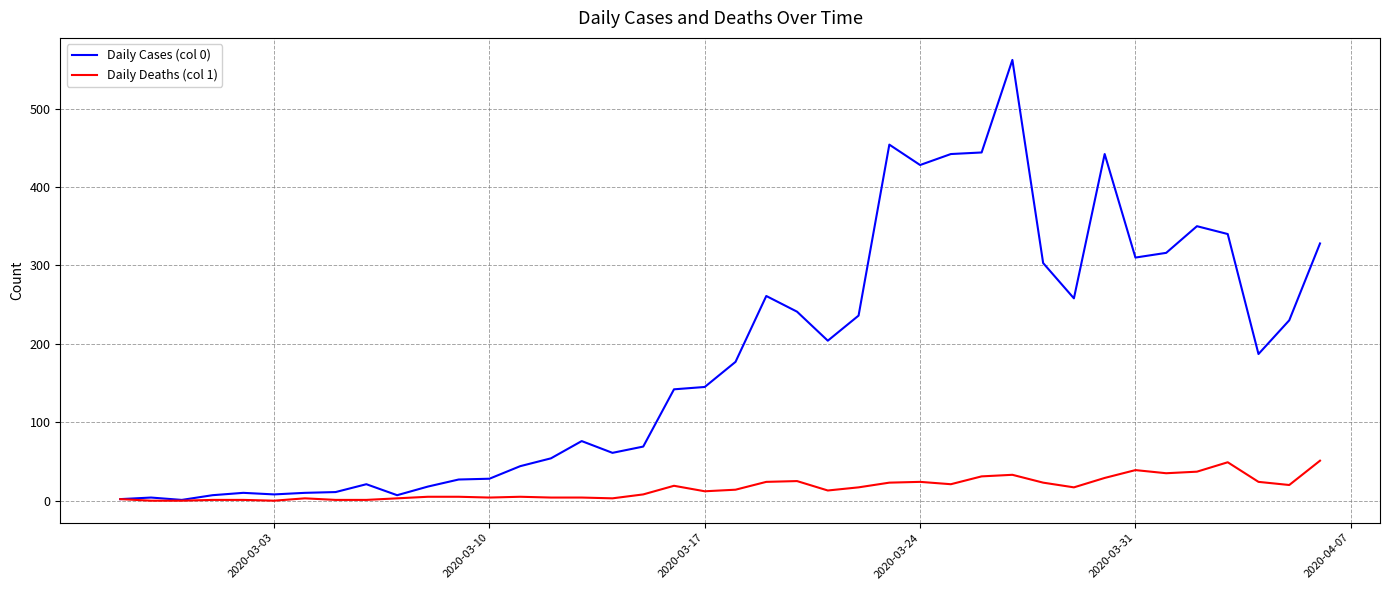

Which series has the largest total across all categories?

Daily Cases (col 0)